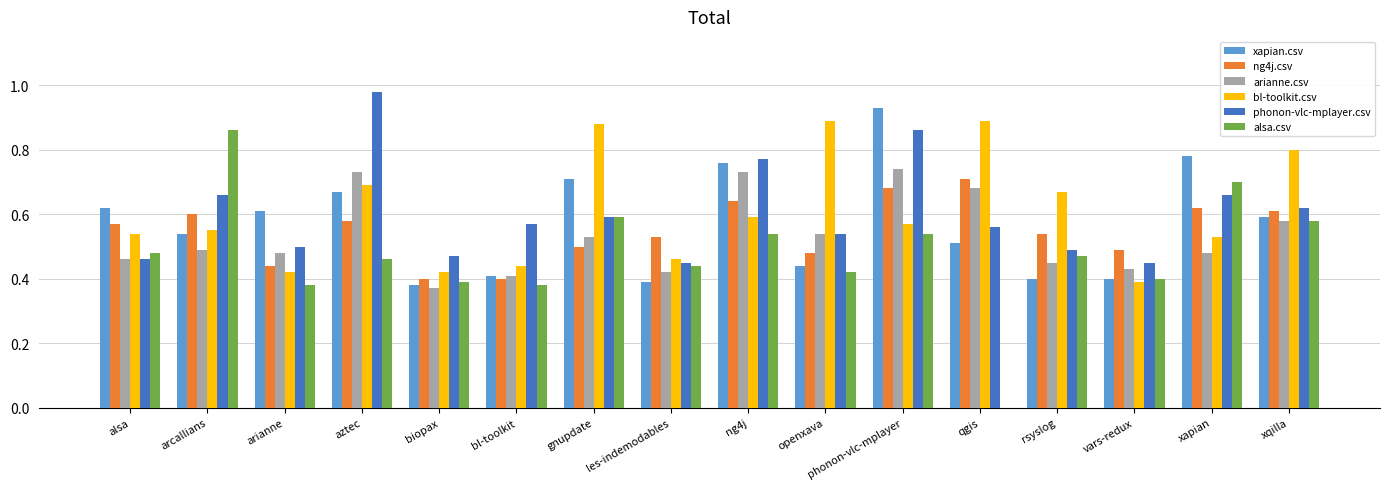

The value of ng4j.csv at xqilla is 0.6. True or false?

True